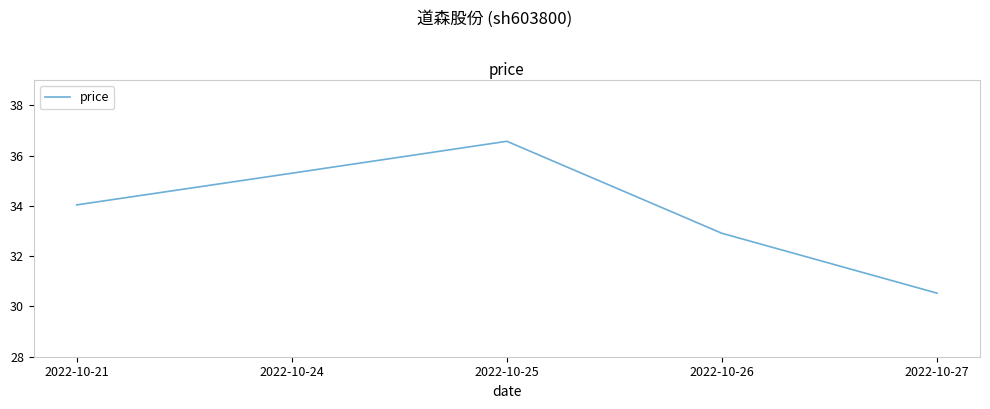

How many lines are shown in the chart?

1